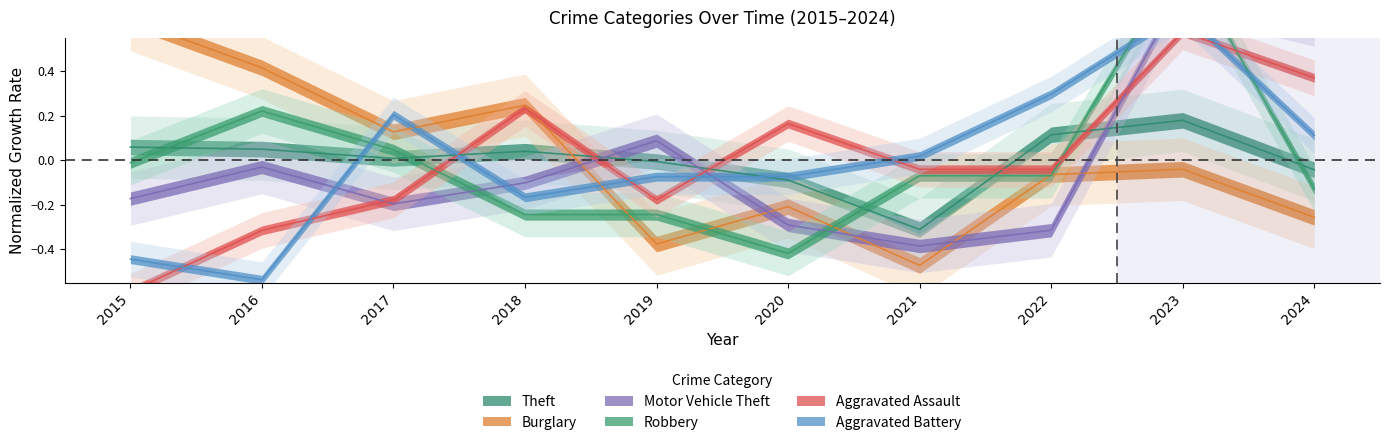

What is the value of the Robbery point at the 4th from the left?

-0.2